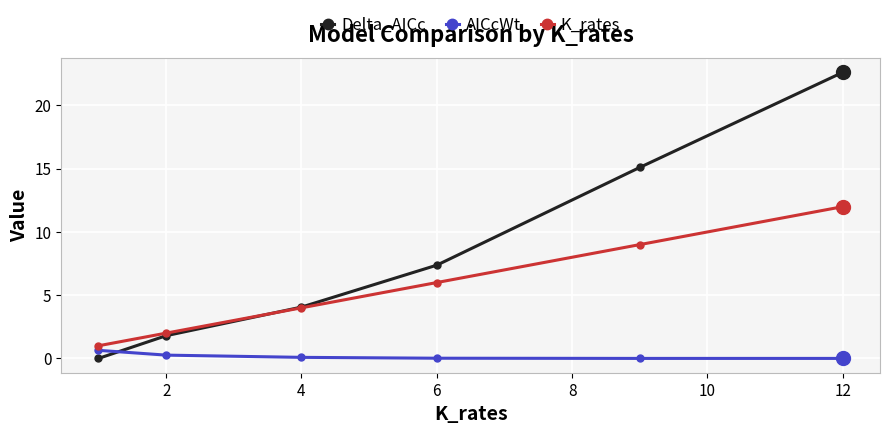

What are all the series names shown in the legend?

Delta_AICc, AICcWt, K_rates